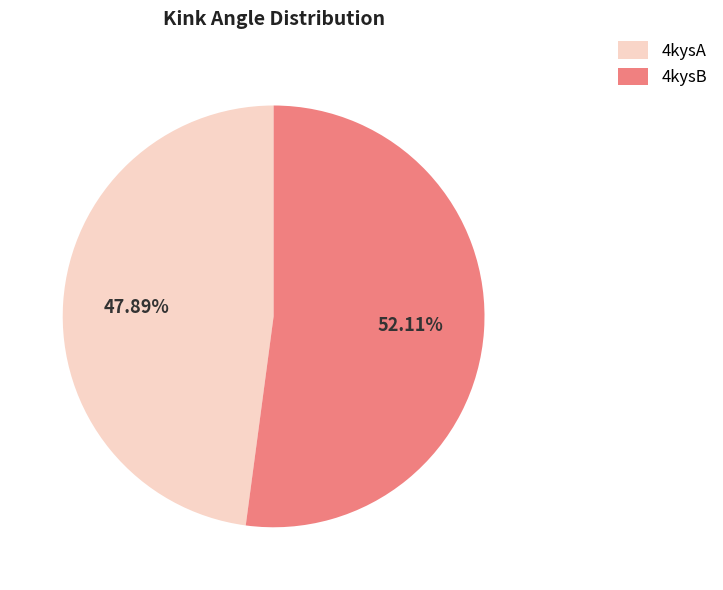

Which slice is the largest?

4kysB